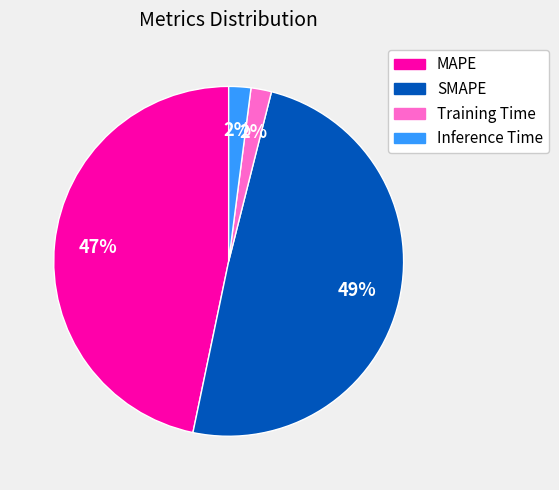

Which slice is the largest?

SMAPE